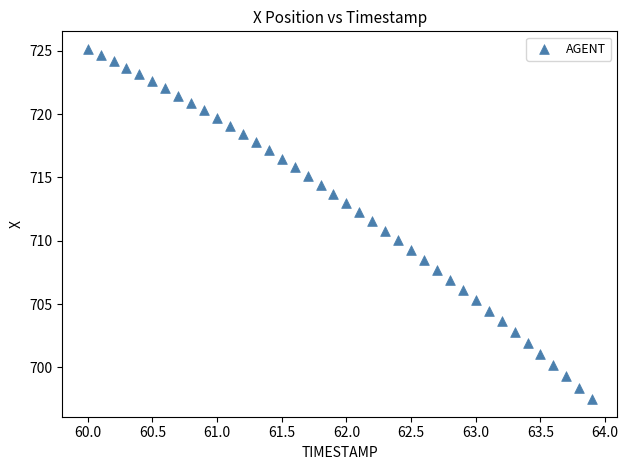

What is the range of Y values (max minus min)?

27.7